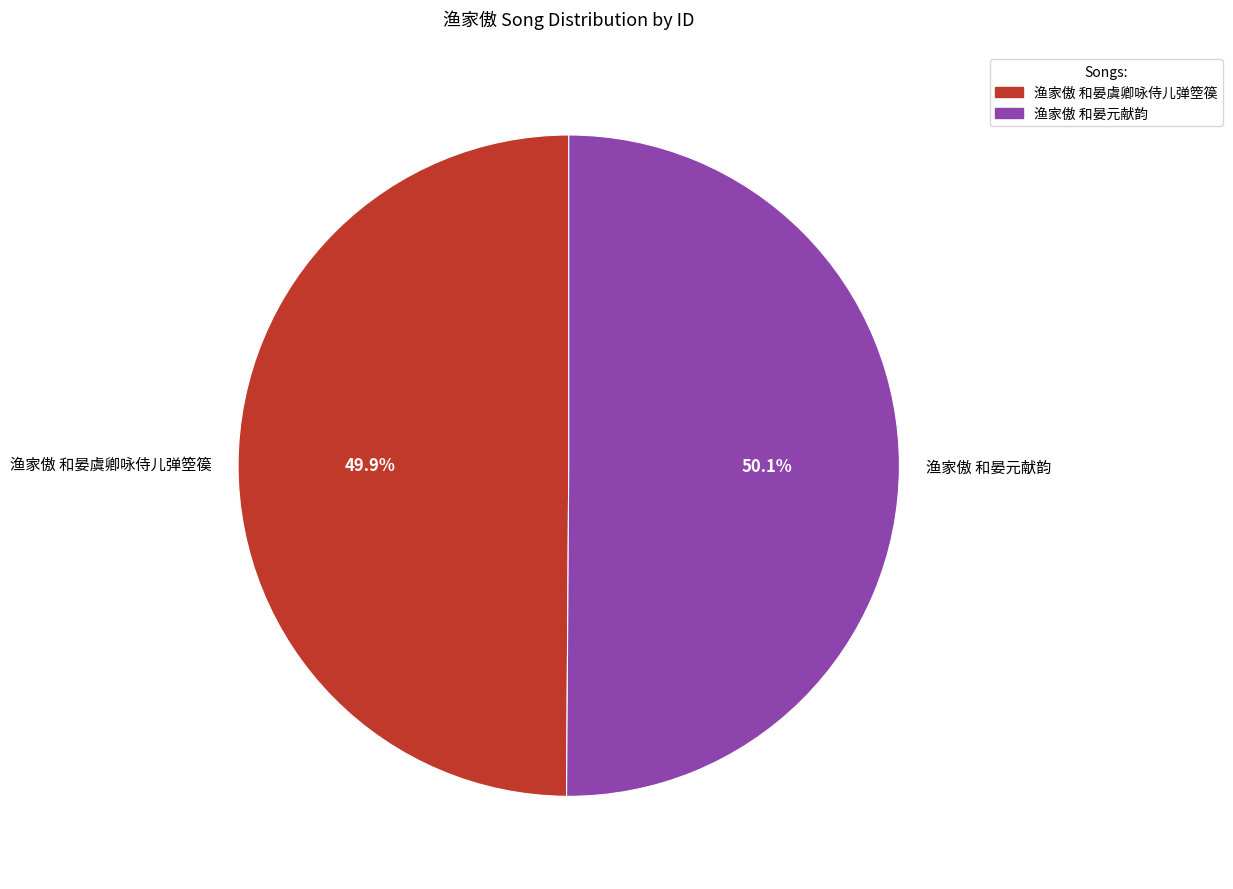

To the nearest percent, what portion does 渔家傲 和晏元献韵 represent?

50%